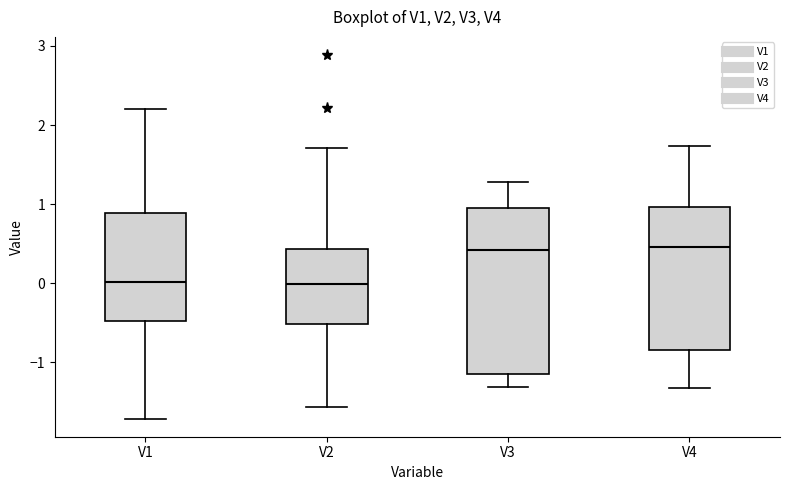

Reading left to right, transcribe this box plot: for each box, give where its median line is, the range the box spans, and where its two whiskers end, as read against the y-axis. The values are not printed on the chart, so give them approximately, as read against the axis.

V1: median 0.0, box -0.5 to 0.9, whiskers -1.7 to 2.2
V2: median 0.0, box -0.5 to 0.4, whiskers -1.6 to 1.7
V3: median 0.4, box -1.1 to 0.9, whiskers -1.3 to 1.3
V4: median 0.5, box -0.8 to 1.0, whiskers -1.3 to 1.7